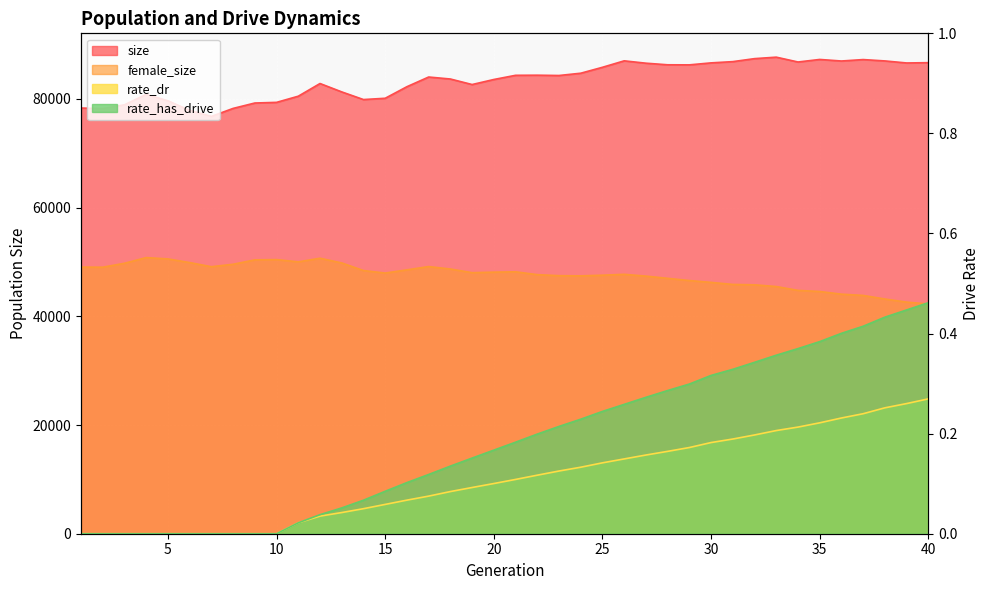

Is it true that rate_dr equals -0.2 at 5?

False